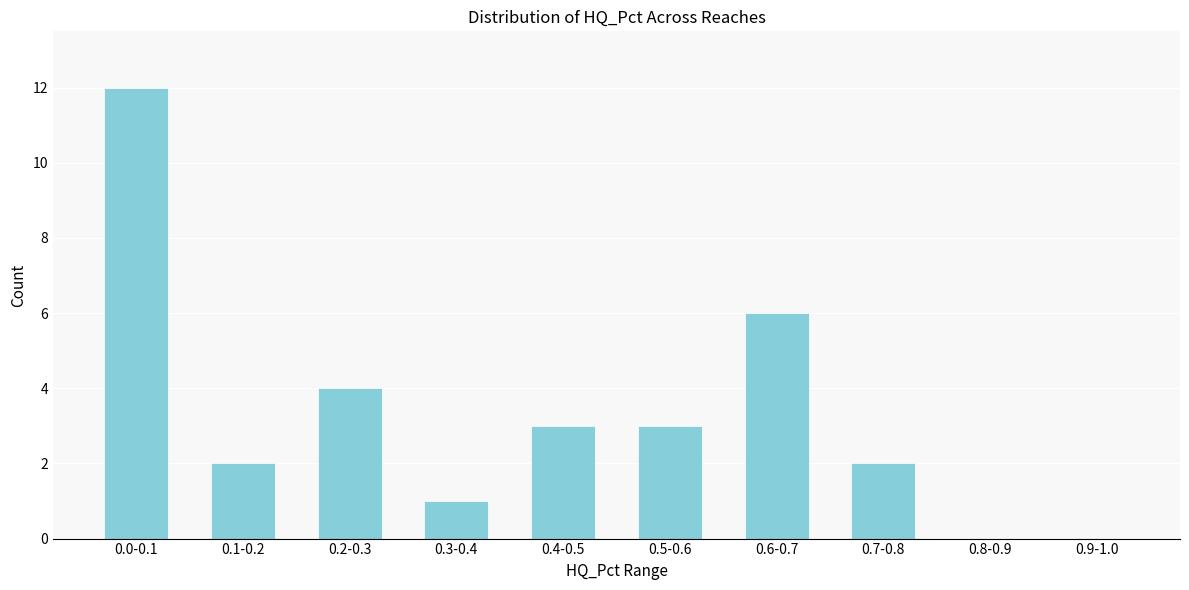

Reading right to left, transcribe all the data shown in this chart.

0.9-1.0=0	0.8-0.9=0	0.7-0.8=2	0.6-0.7=6	0.5-0.6=3	0.4-0.5=3	0.3-0.4=1	0.2-0.3=4	0.1-0.2=2	0.0-0.1=12